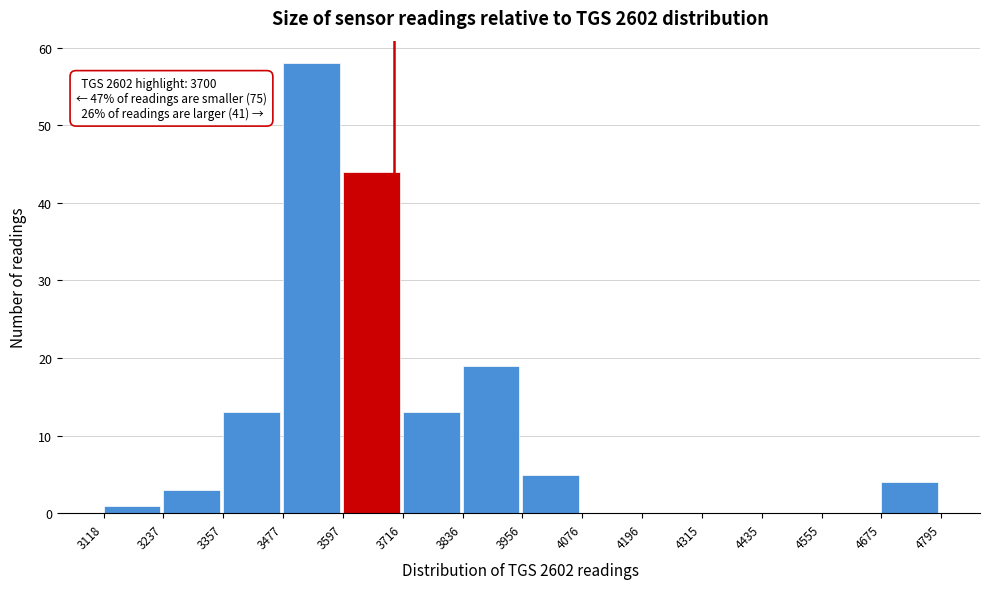

Over which range of the x-axis is the bar tallest?

3477 to 3597